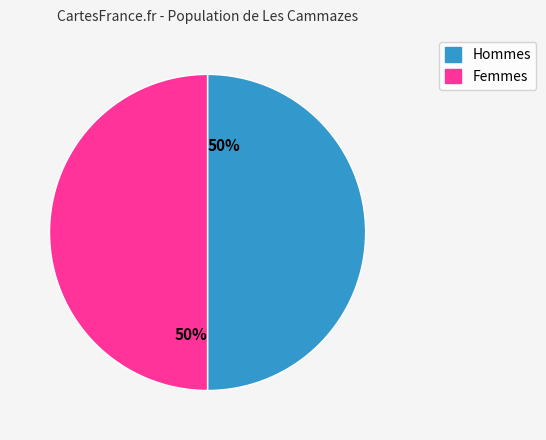

To the nearest percent, what is the average slice percentage?

50%